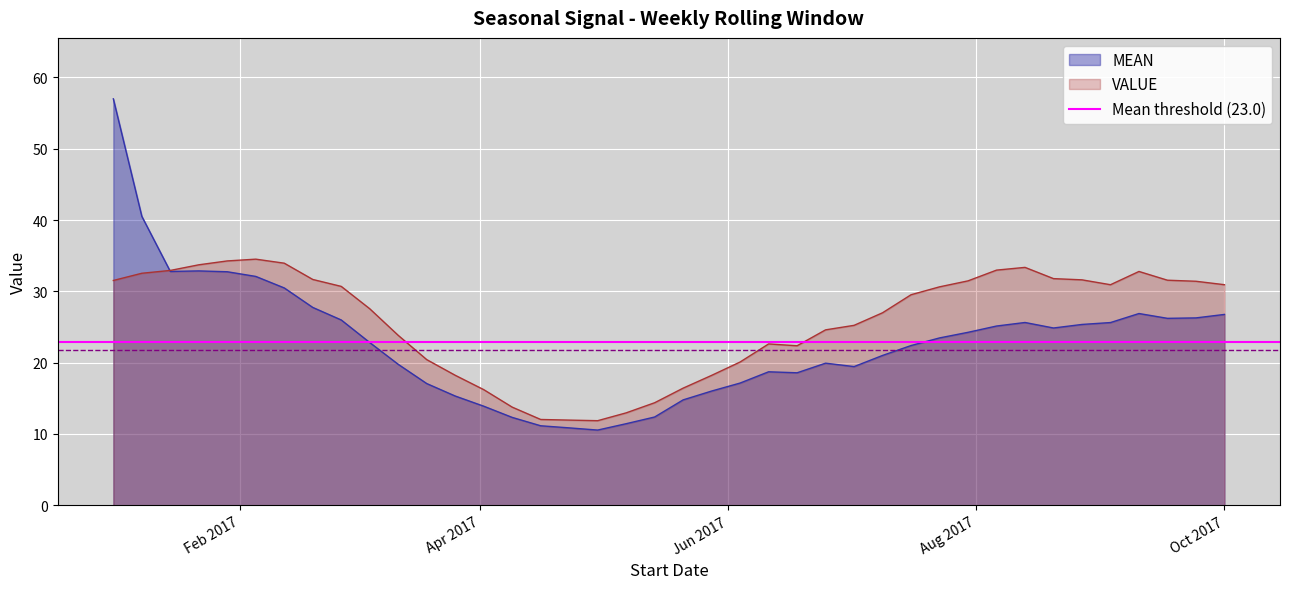

What is the total value across all series at 2017-06-18?

40.9